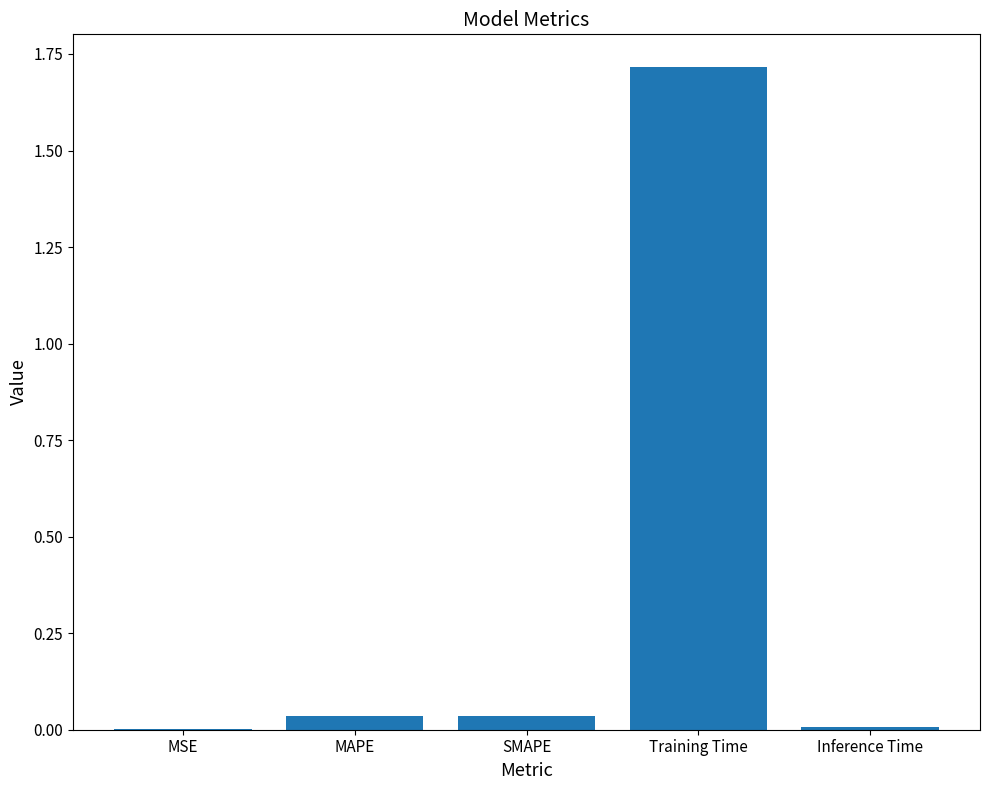

What is the approximate value at Training Time?

1.7